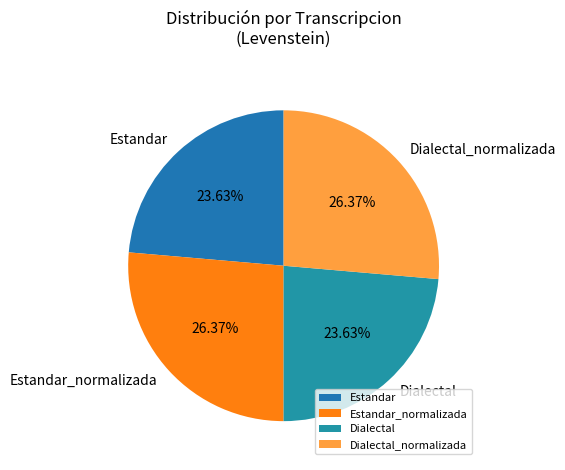

Which has a higher value, Dialectal or Dialectal_normalizada?

Dialectal_normalizada